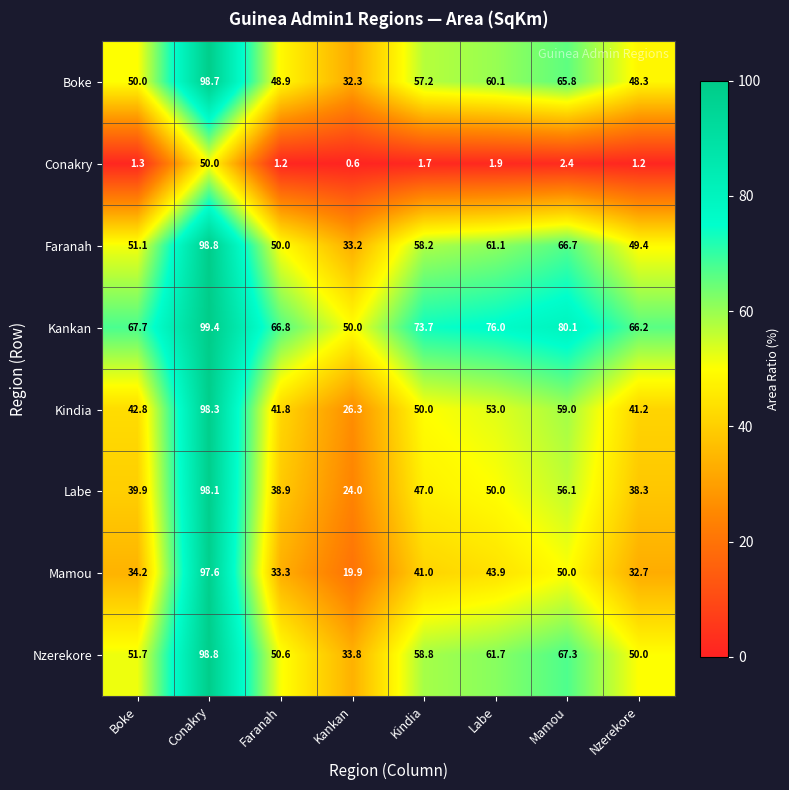

What is the average value of the Kankan series?

72.5